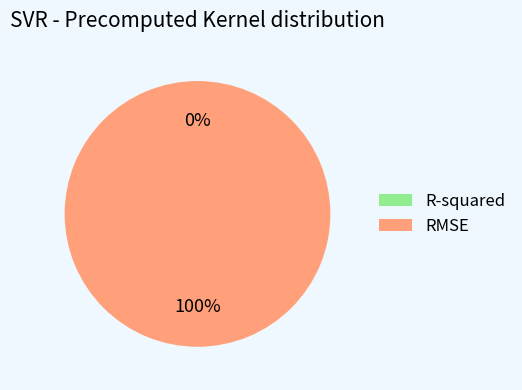

Which category has the biggest portion of the pie?

RMSE